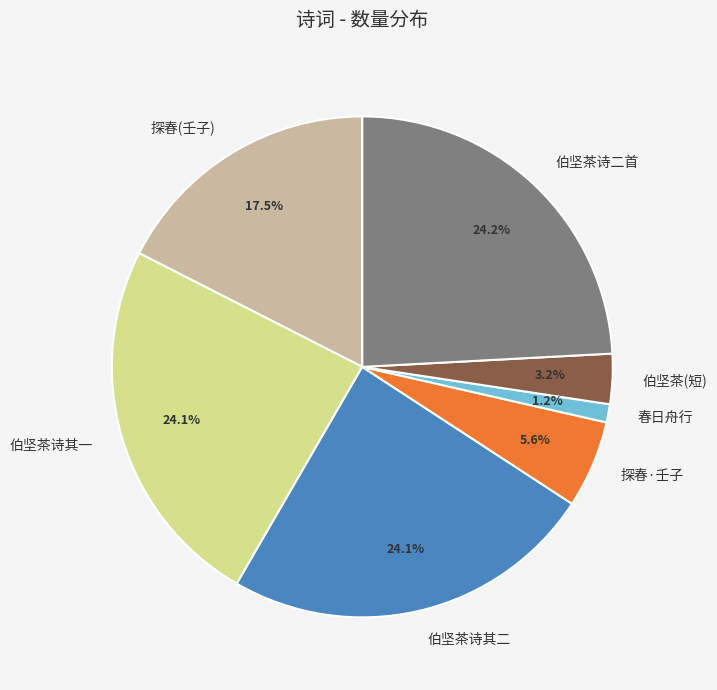

Does 探春(壬子) represent more than half of the total?

No